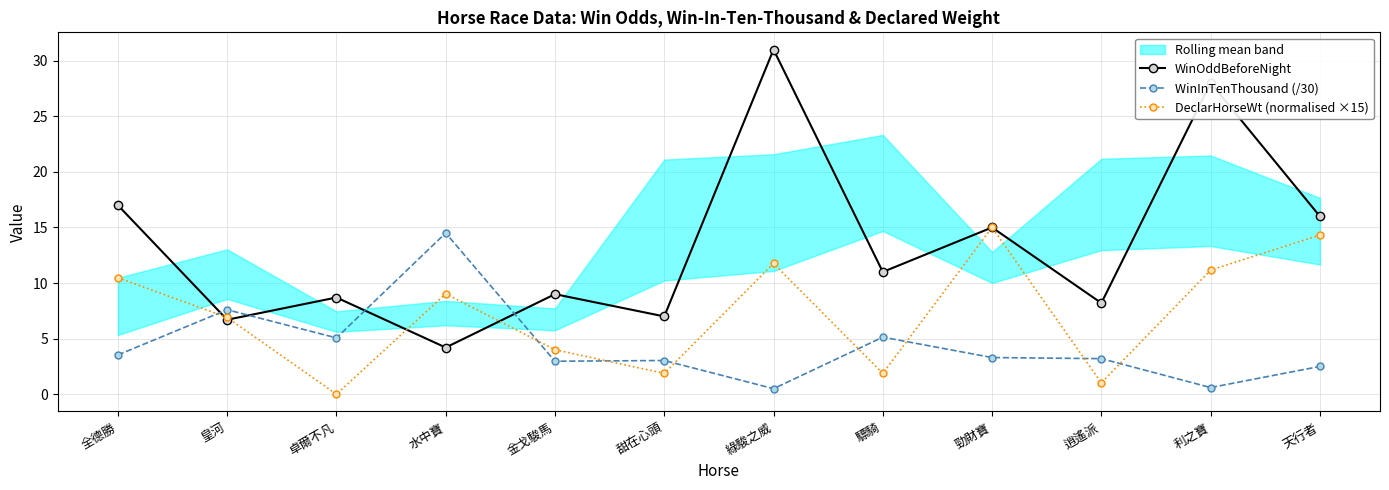

At 卓爾不凡, list the series in order from smallest to largest.

DeclarHorseWt (normalised ×15), WinInTenThousand (/30), WinOddBeforeNight